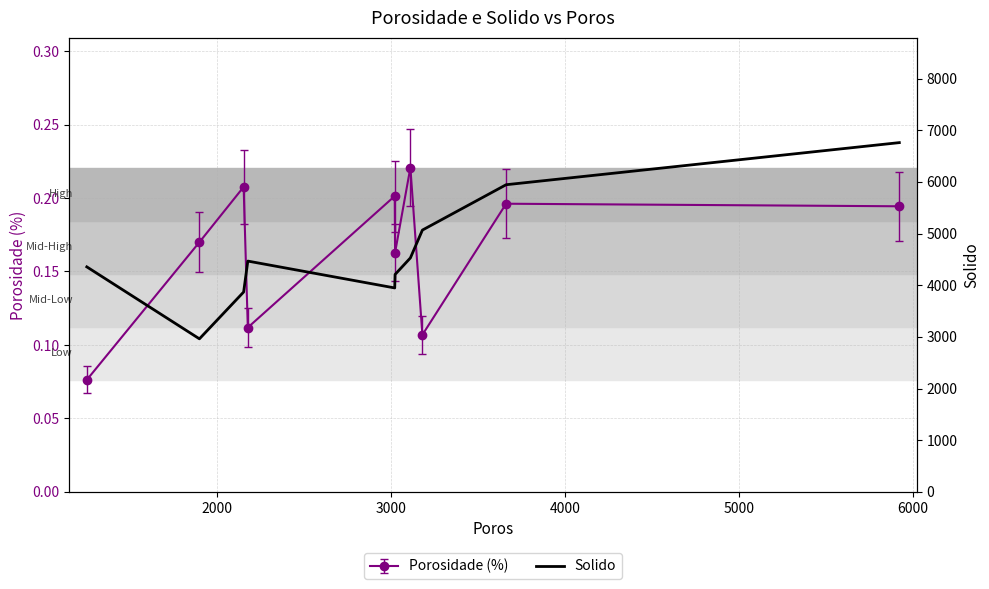

How many data points are above 4468?

4